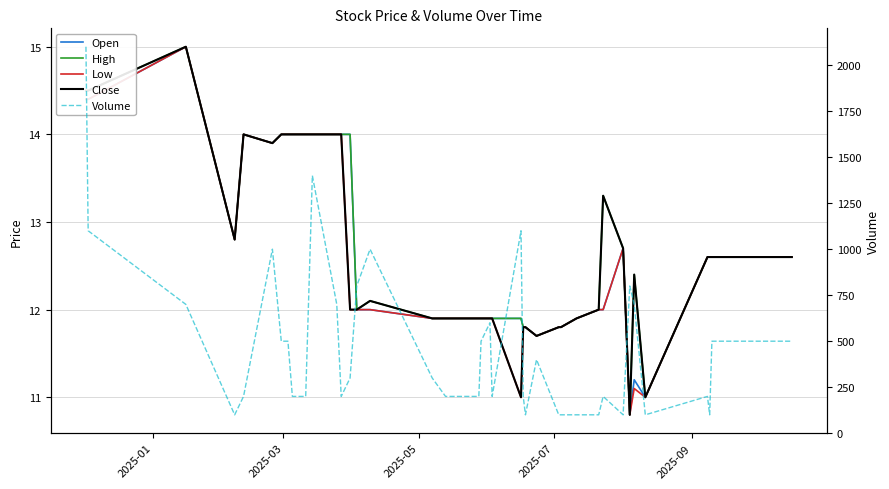

What is the minimum value for Low?

10.8